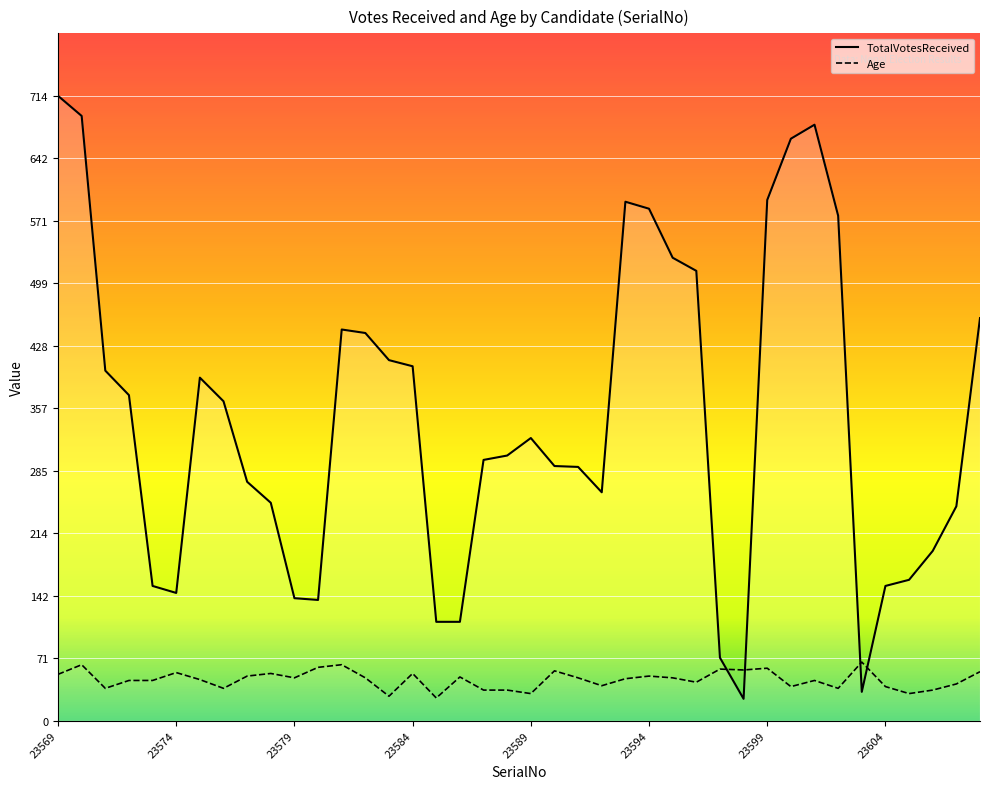

Reading left to right, transcribe all the data shown in this chart.

TotalVotesReceived: 23569=714	23570=691	23571=400	23572=372	23573=154	23574=146	23575=392	23576=365	23577=273	23578=249	23579=140	23580=138	23581=447	23582=443	23583=412	23584=405	23585=113	23586=113	23587=298	23588=303	23589=323	23590=291	23591=290	23592=261	23593=593	23594=585	23595=529	23596=514	23597=72	23598=25	23599=595	23600=665	23601=681	23602=577	23603=33	23604=154	23605=161	23606=194	23607=245	23608=460
Age: 23569=53	23570=64	23571=37	23572=46	23573=46	23574=55	23575=47	23576=37	23577=51	23578=54	23579=49	23580=61	23581=64	23582=49	23583=28	23584=54	23585=26	23586=50	23587=35	23588=35	23589=31	23590=57	23591=49	23592=40	23593=48	23594=51	23595=49	23596=44	23597=59	23598=58	23599=60	23600=39	23601=46	23602=37	23603=67	23604=39	23605=31	23606=35	23607=42	23608=56